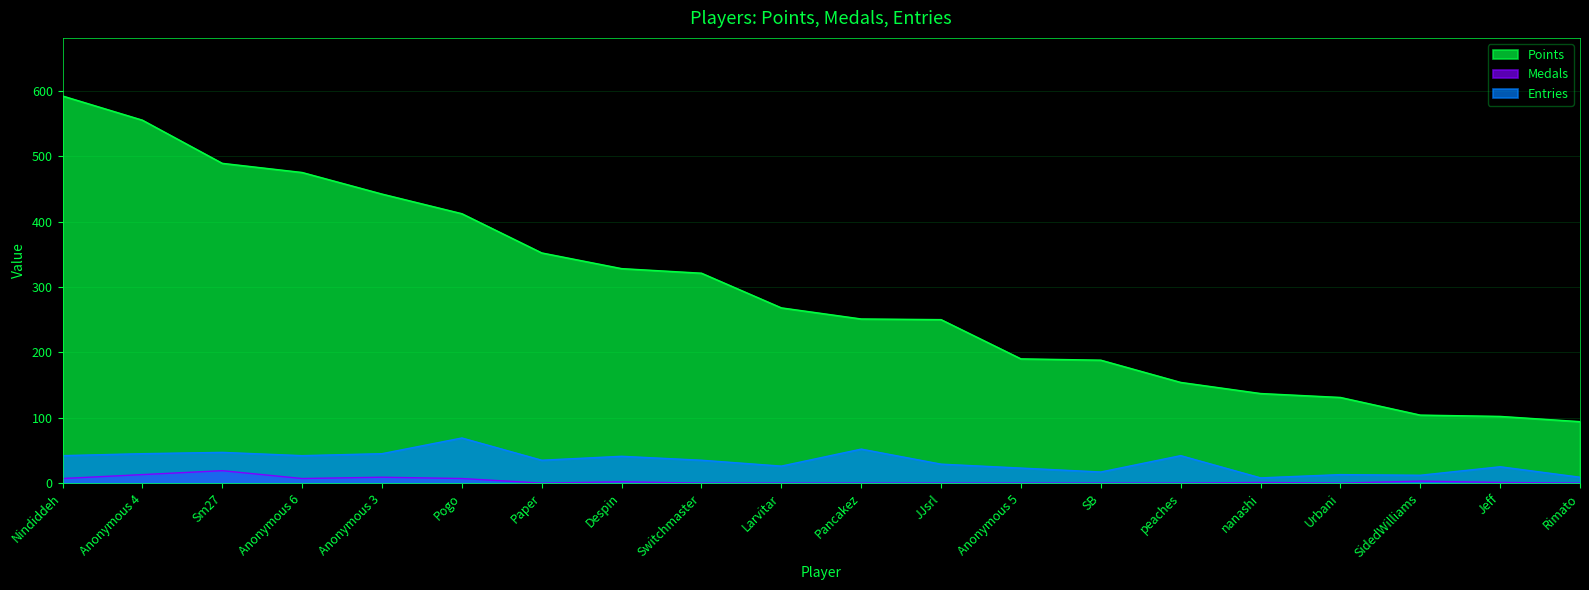

True or false: Entries and Medals intersect in this chart.

False